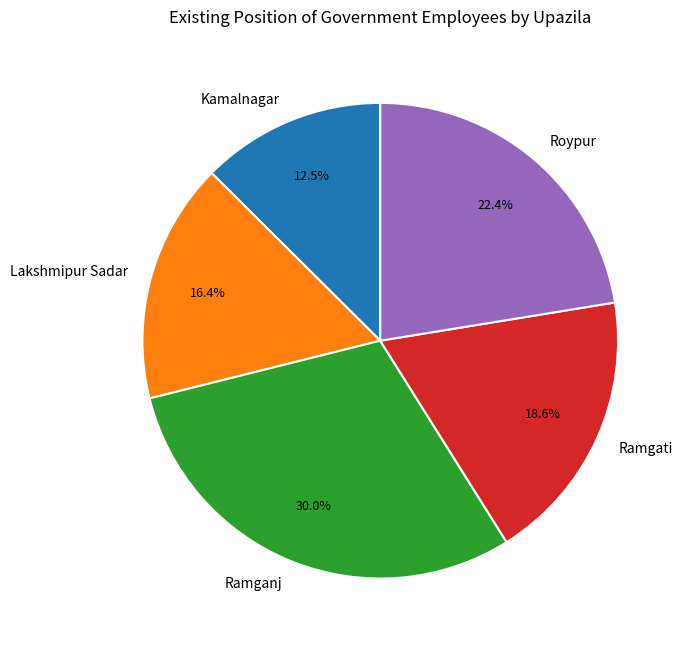

True or false: Lakshmipur Sadar accounts for 5% of the total.

False